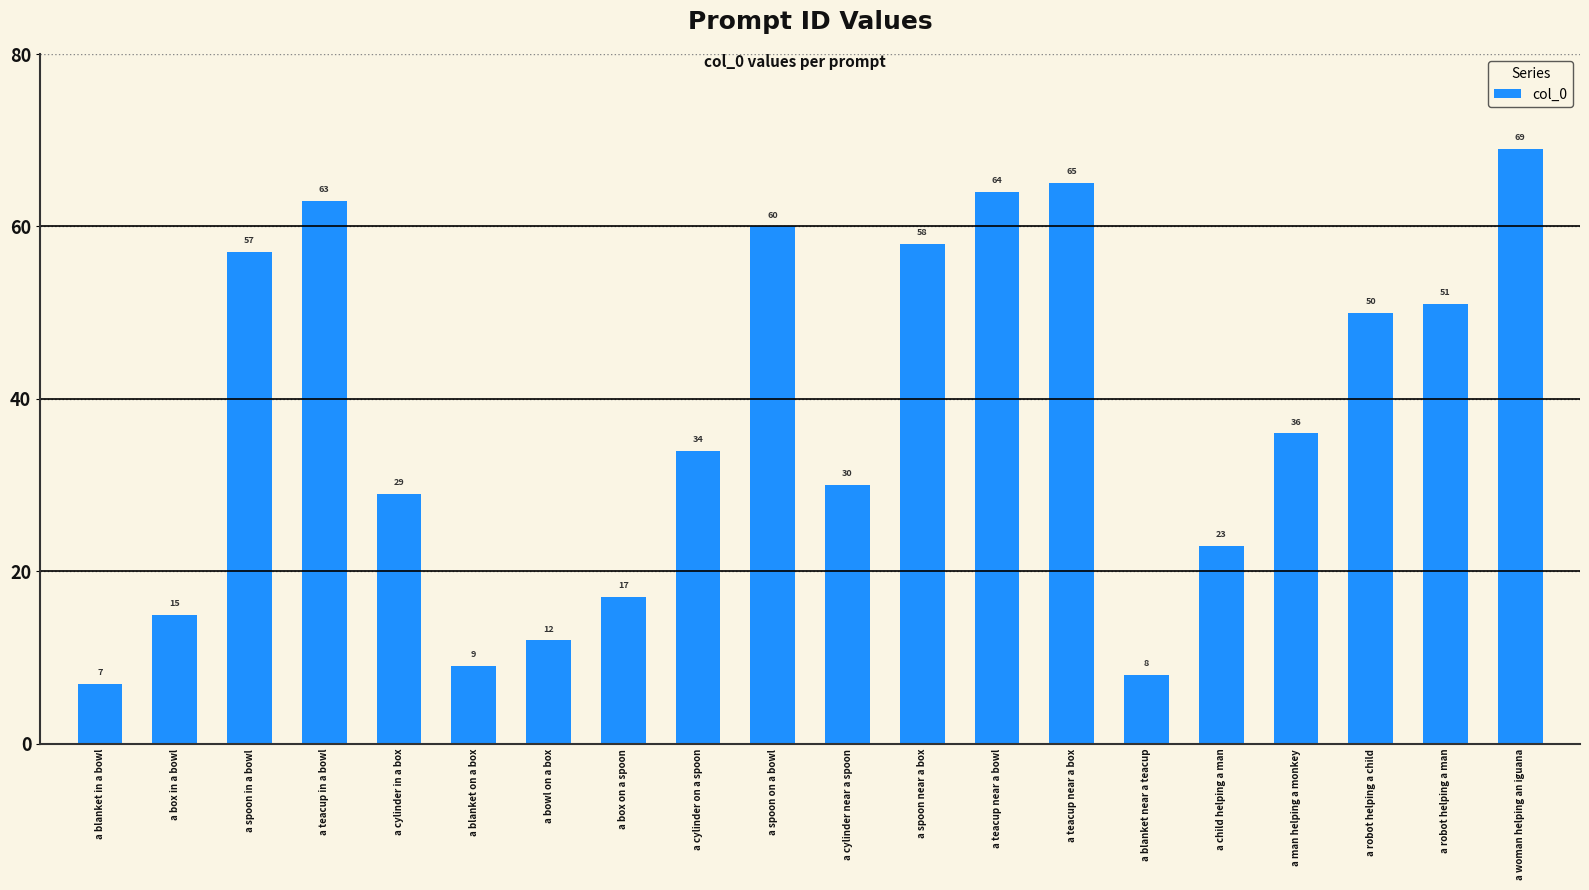

True or false: the data shows 92 at a teacup in a bowl.

False